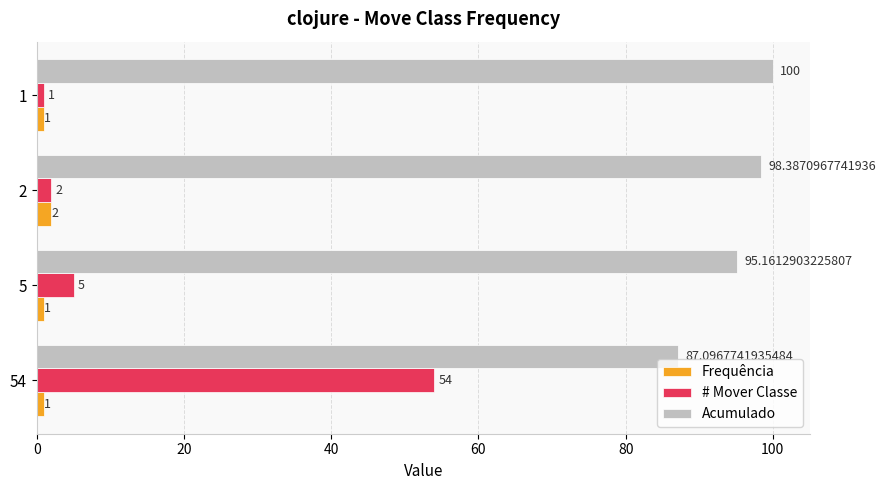

Which series has the largest total across all categories?

Acumulado